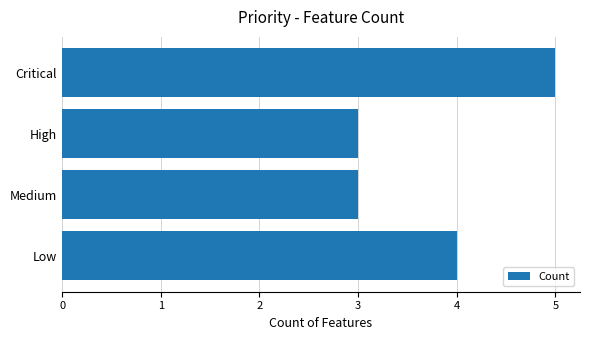

True or false: the data shows 3 at Medium.

True